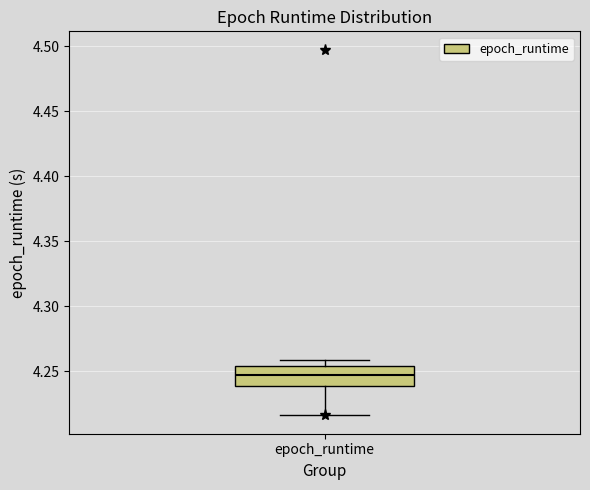

Transcribe this box plot: give where the median line is, the range the box spans, and where the two whiskers end, as read against the y-axis. The values are not printed on the chart, so give them approximately, as read against the axis.

median 4.245, box 4.240 to 4.255, whiskers 4.215 to 4.260